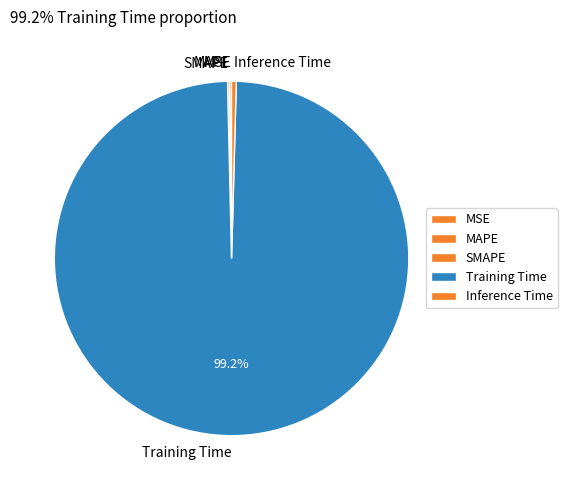

Which category accounts for the majority?

Training Time